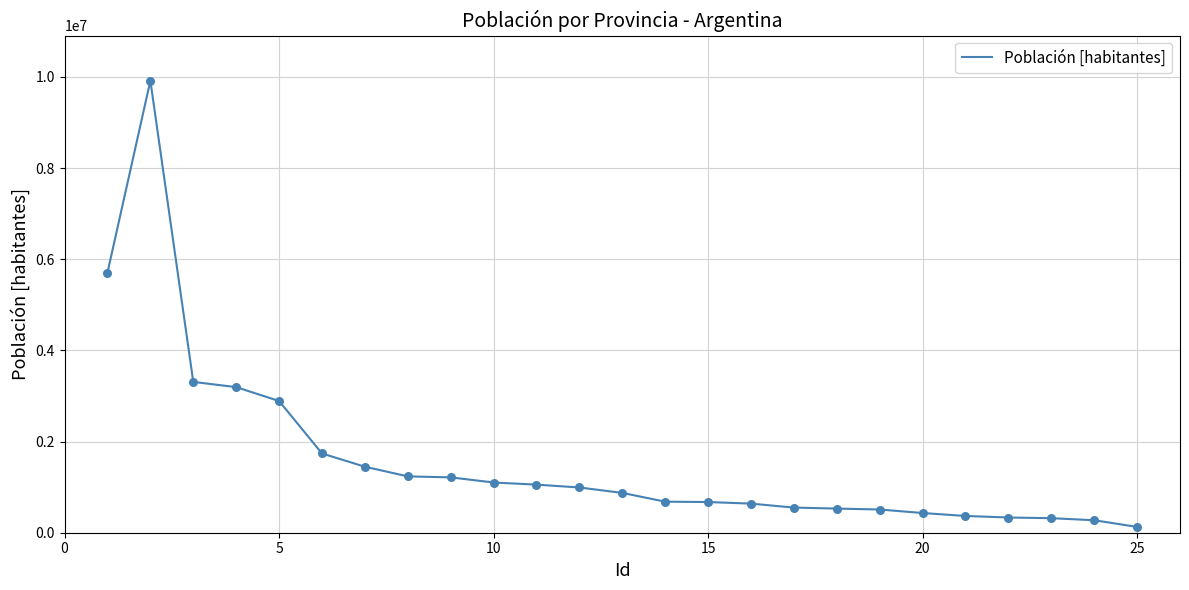

What is the difference between the maximum and minimum values?

9789510